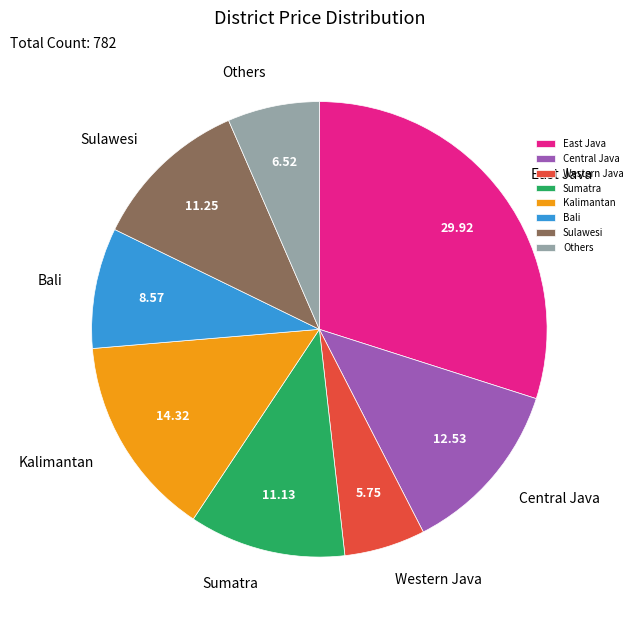

Is Kalimantan the majority of the pie?

No